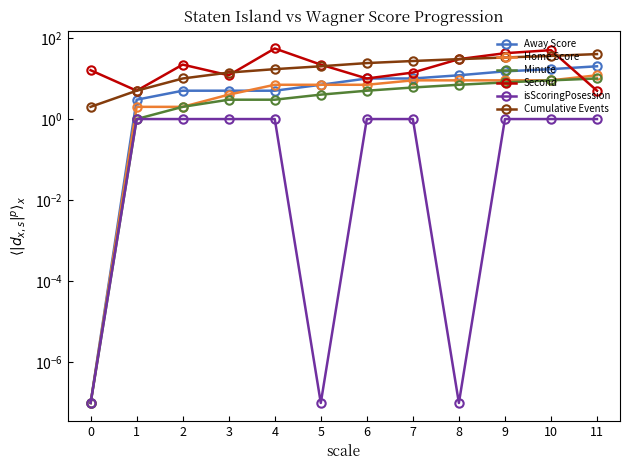

How many times do Second and Away Score cross each other?

1